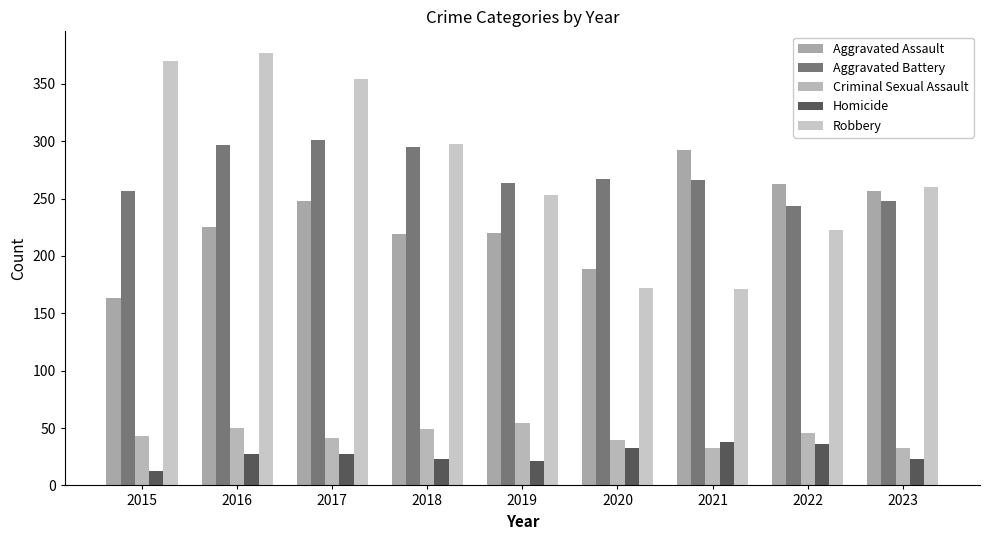

What is the total value across all series at 2020?

701